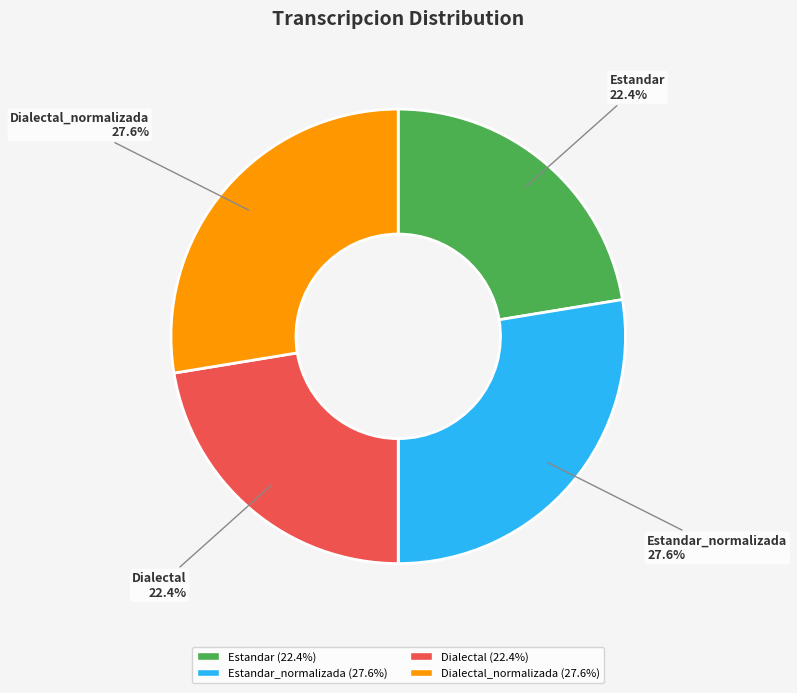

Is it true that Estandar_normalizada is 28% of the pie?

True